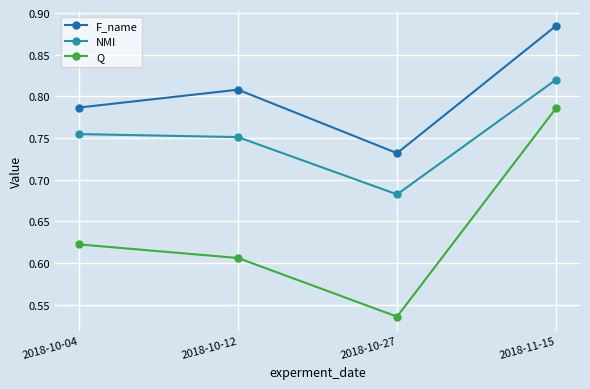

Which category has the highest value in the NMI series?

2018-11-15